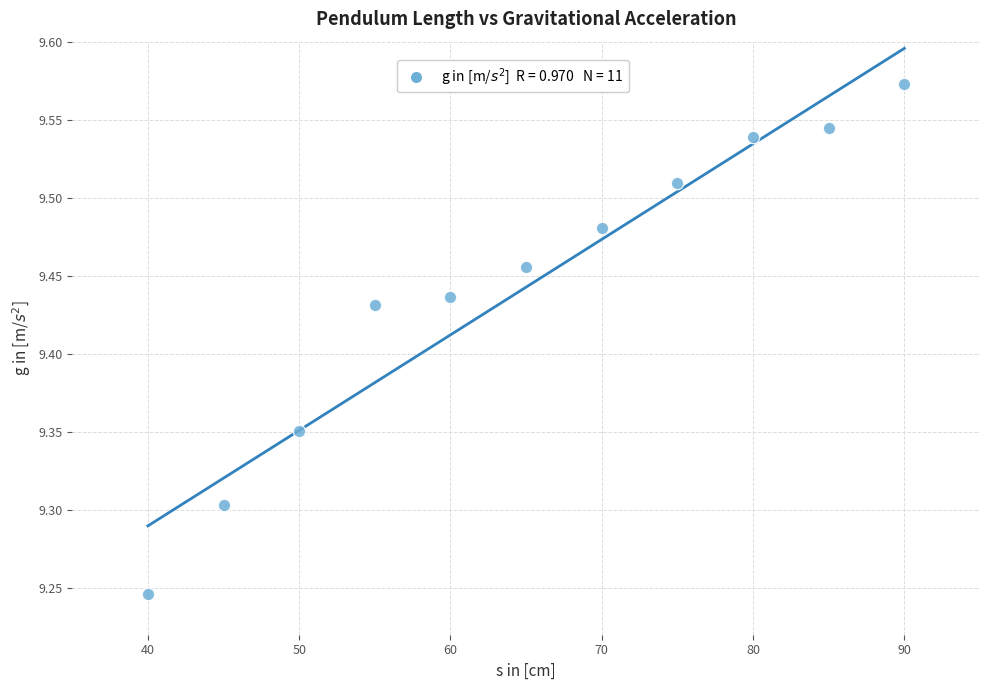

What is the range of X values (max minus min)?

50.0